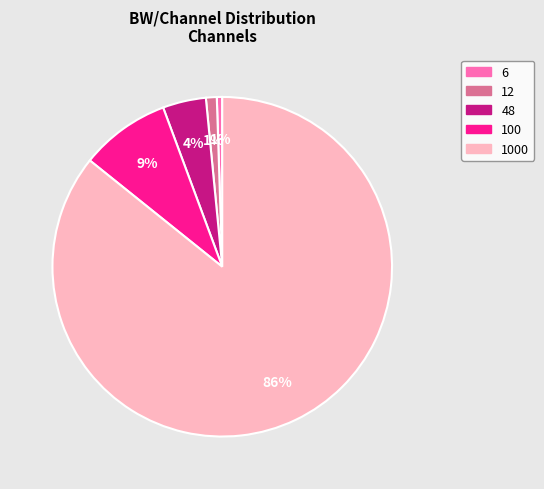

How many segments does this pie chart have?

5